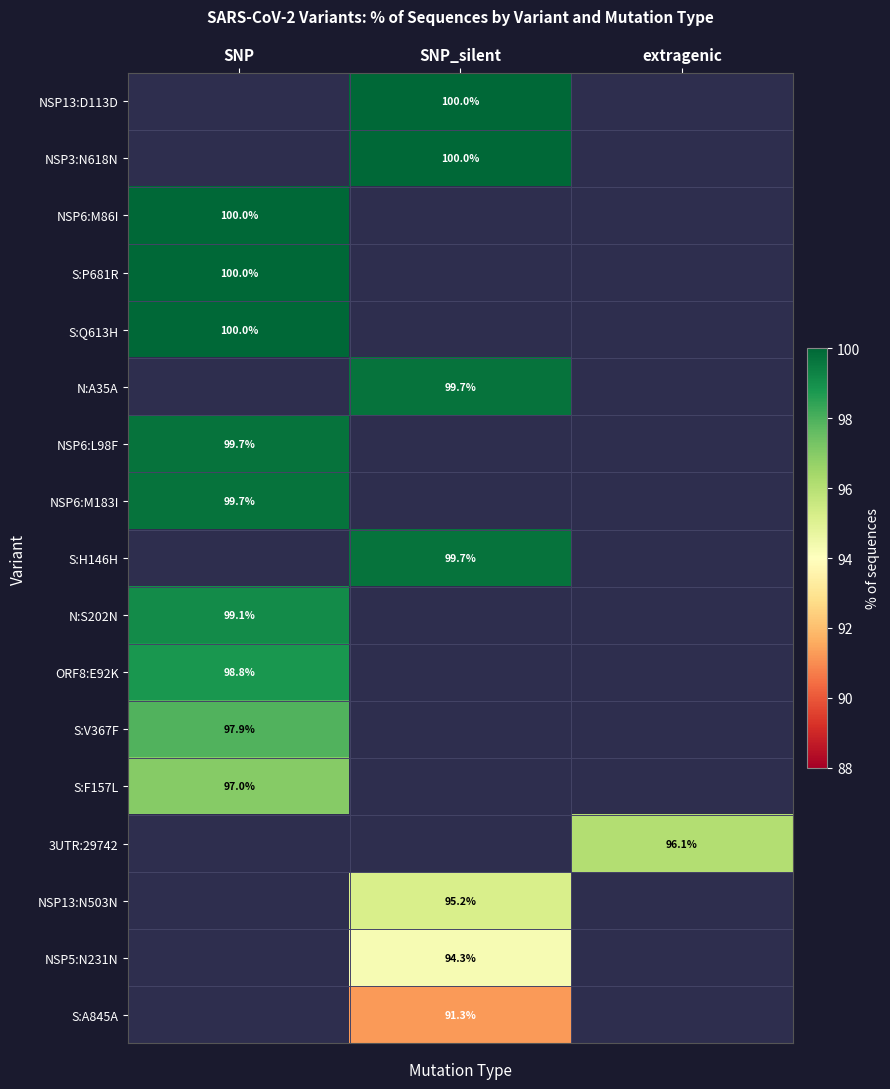

What is the greatest value displayed?

100.0